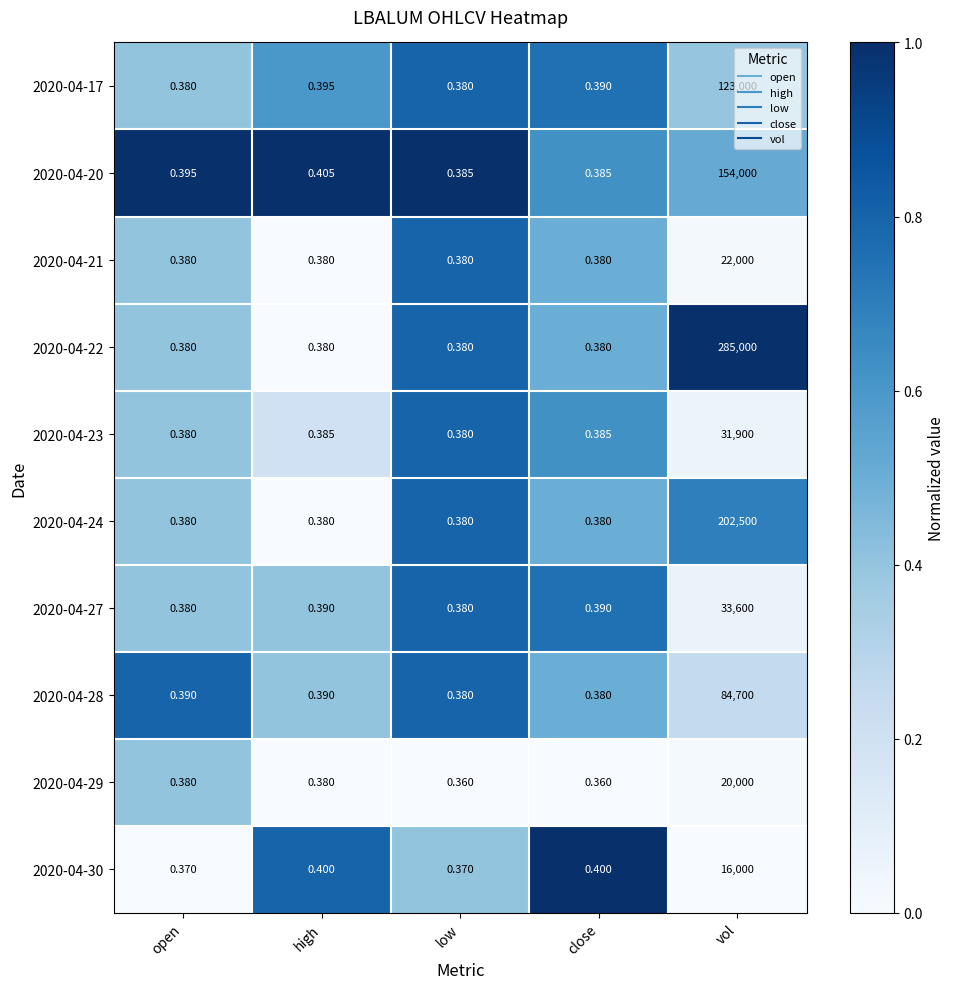

At which label does 2020-04-28 reach its peak?

vol